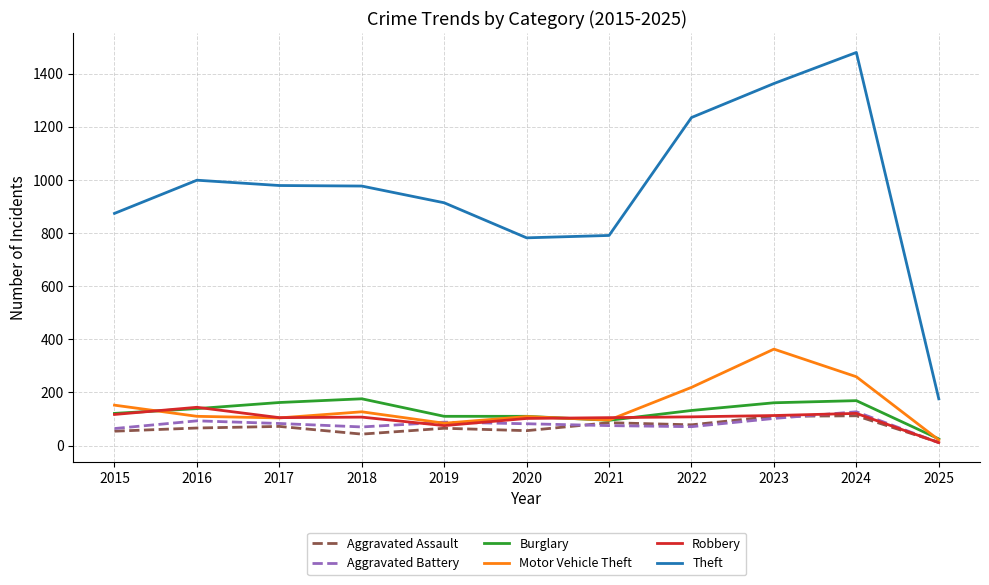

Is the value of Motor Vehicle Theft at 2023 greater than the value of Robbery at 2024?

Yes